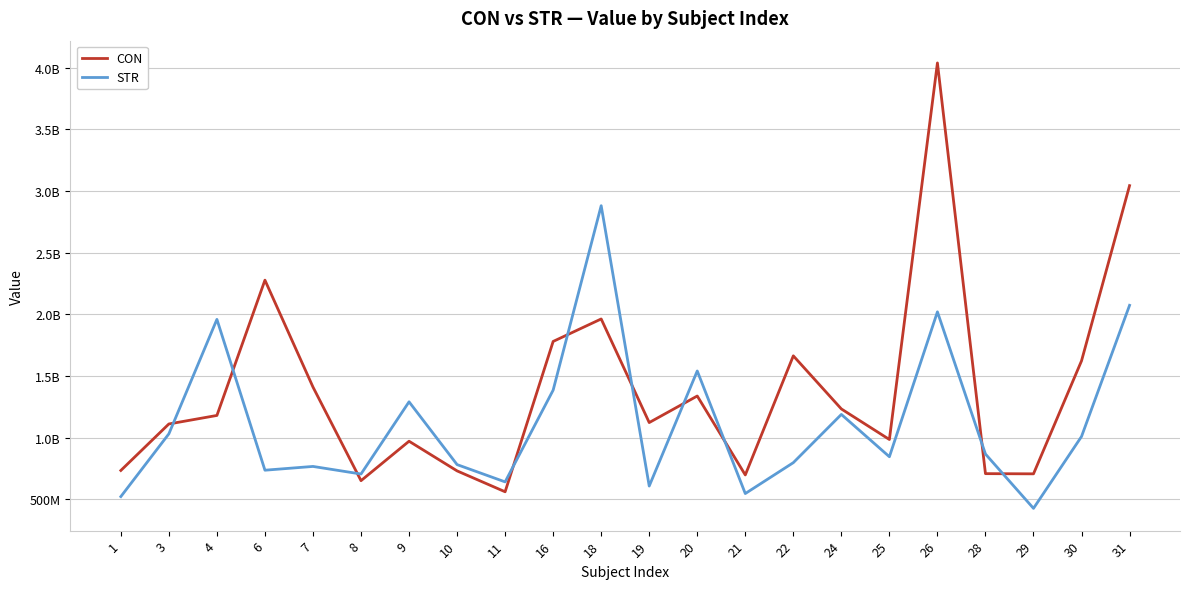

Does the chart have visible grid lines?

Yes